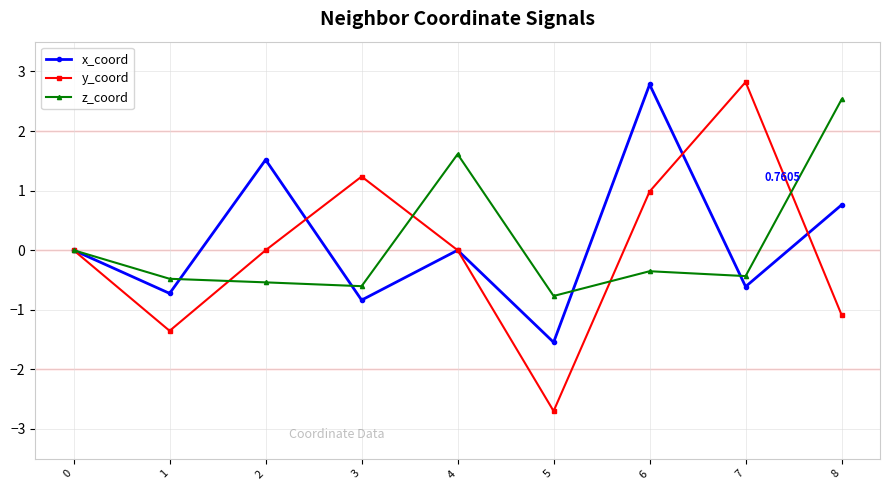

At which category is the sum across all series the highest?

6